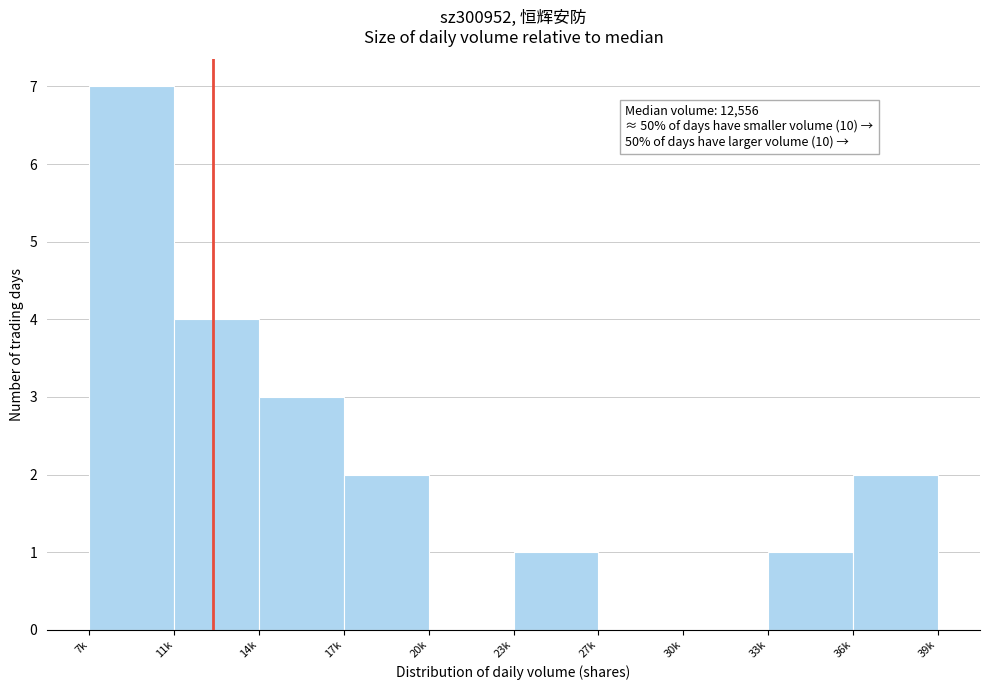

Reading left to right, transcribe all the data shown in this chart.

7k=7	11k=4	14k=3	17k=2	20k=0	23k=1	27k=0	30k=0	33k=1	36k=2